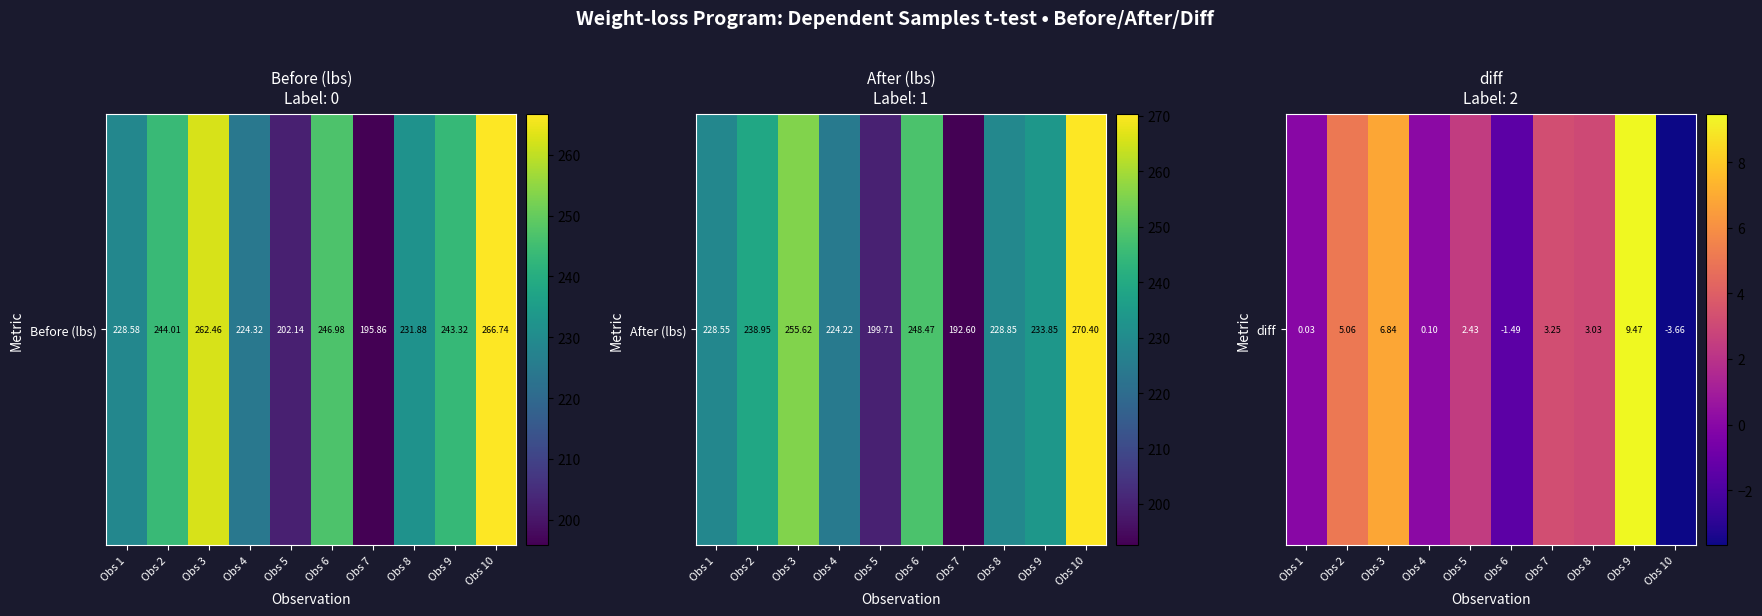

What is the change in value from Obs 1 to Obs 2?

+5.0